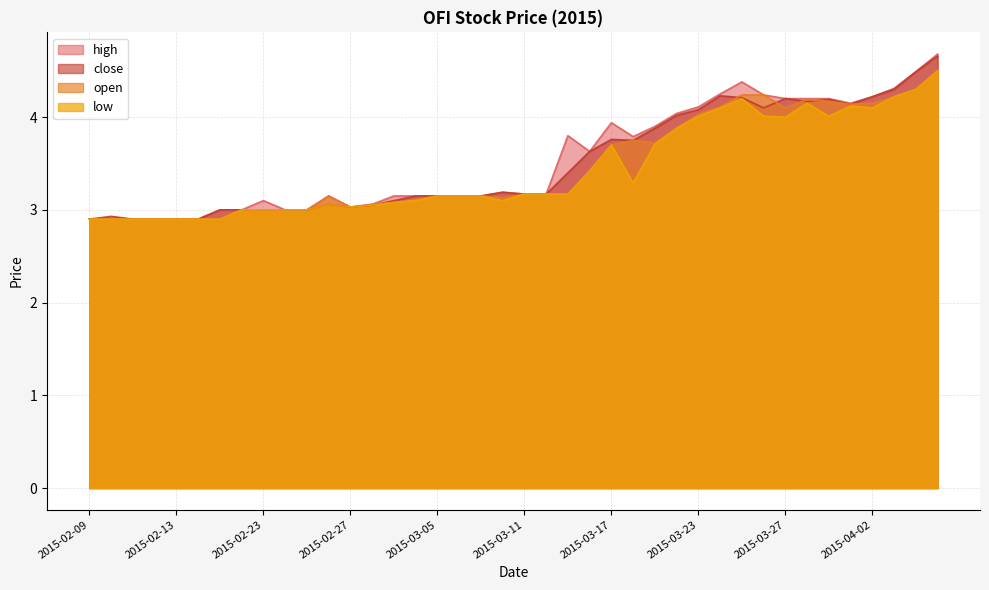

The high series shows 3.8 at 2015-03-13. True or false?

True